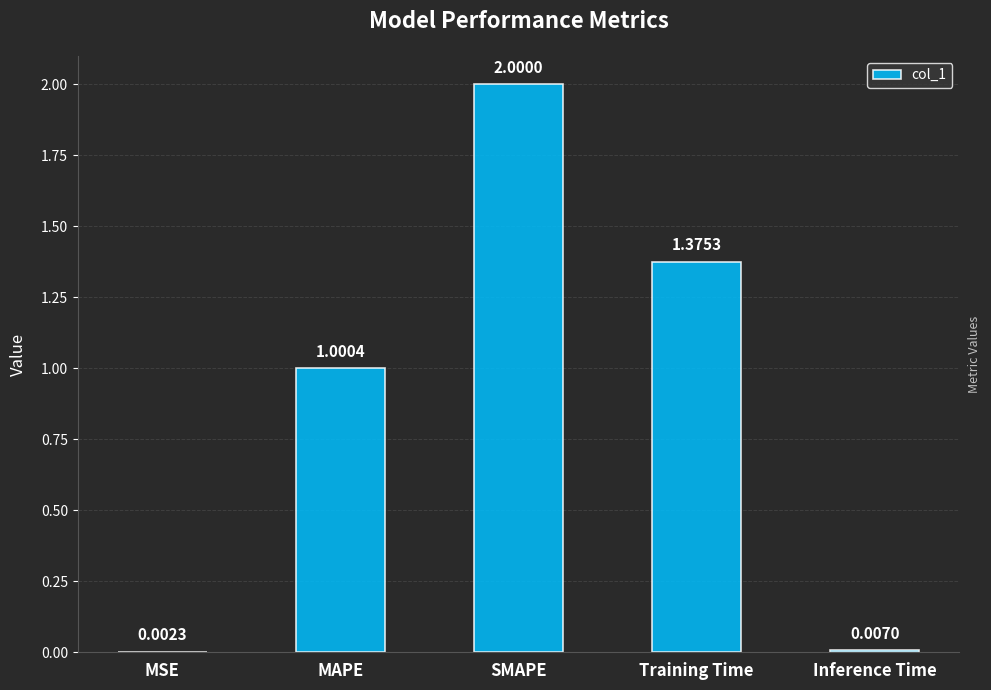

At which label is the value closest to 1?

MAPE